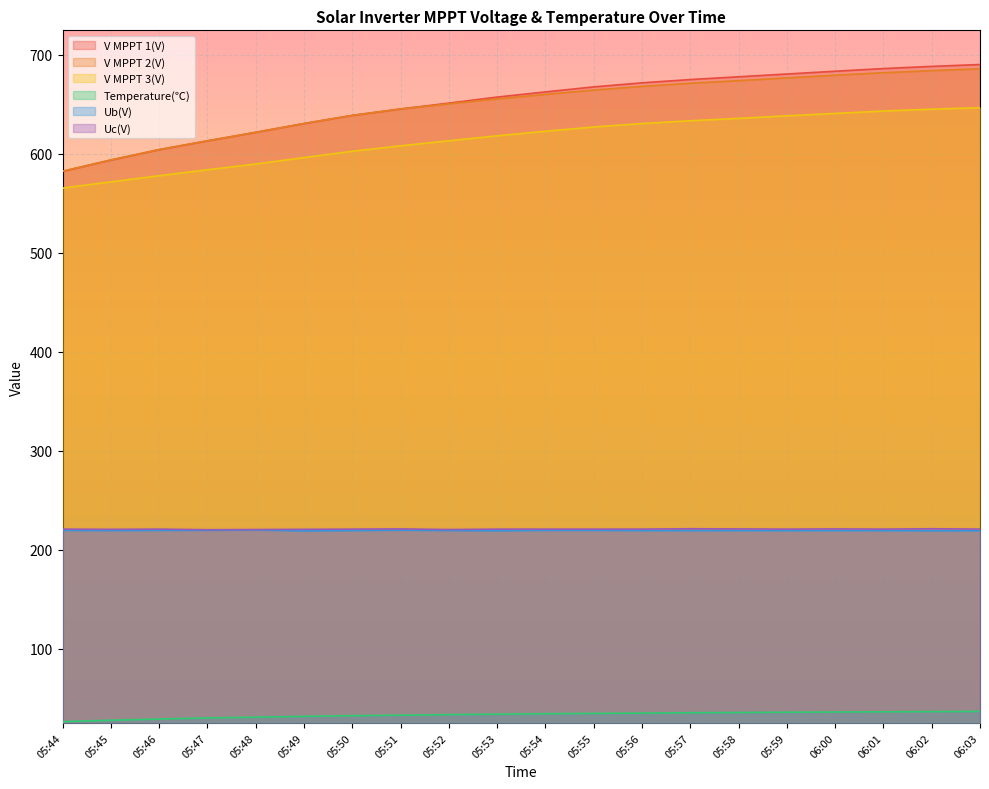

The value of Temperature(℃) at 05:47 is 30.3. True or false?

True